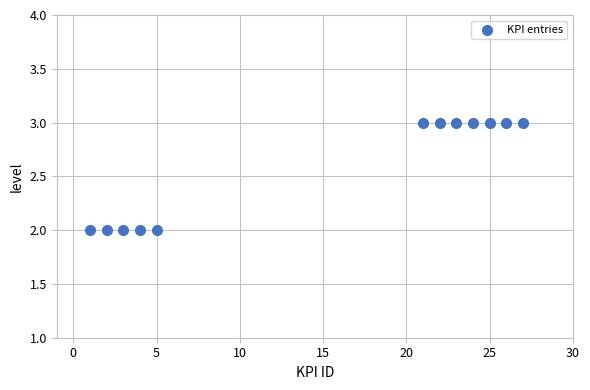

What is the average Y value?

3